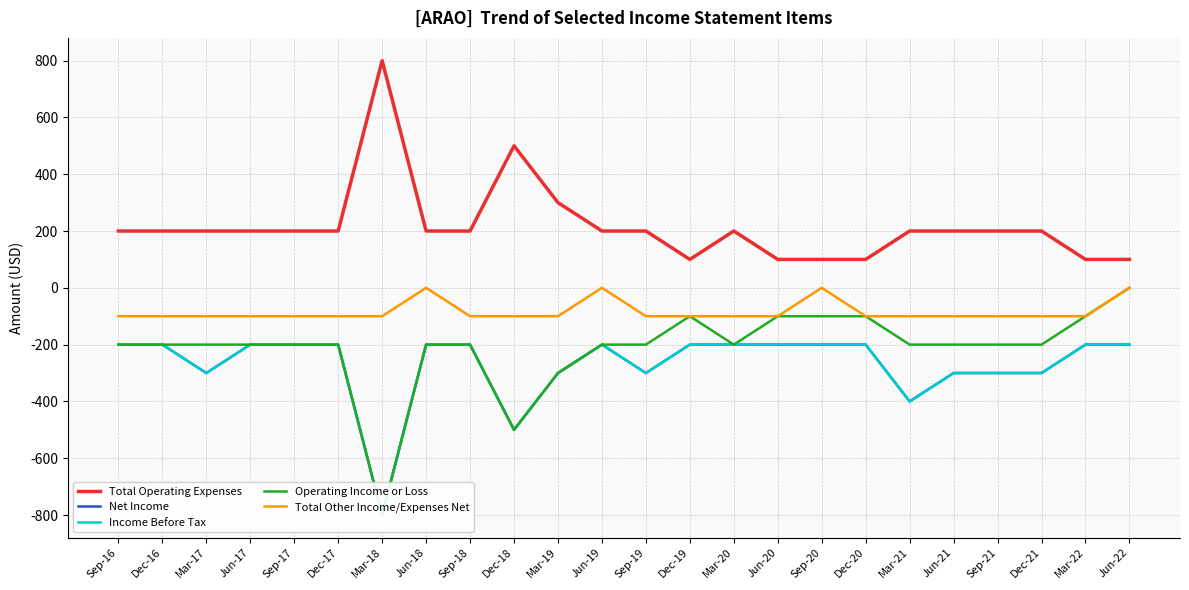

True or false: Income Before Tax and Operating Income or Loss cross at least once.

False